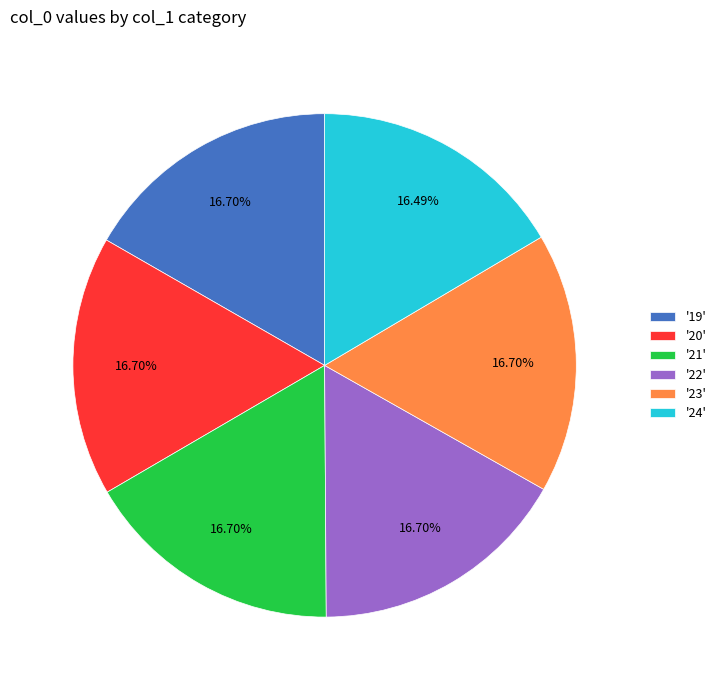

To the nearest percent, what is the difference between the largest and smallest slice percentages?

0%